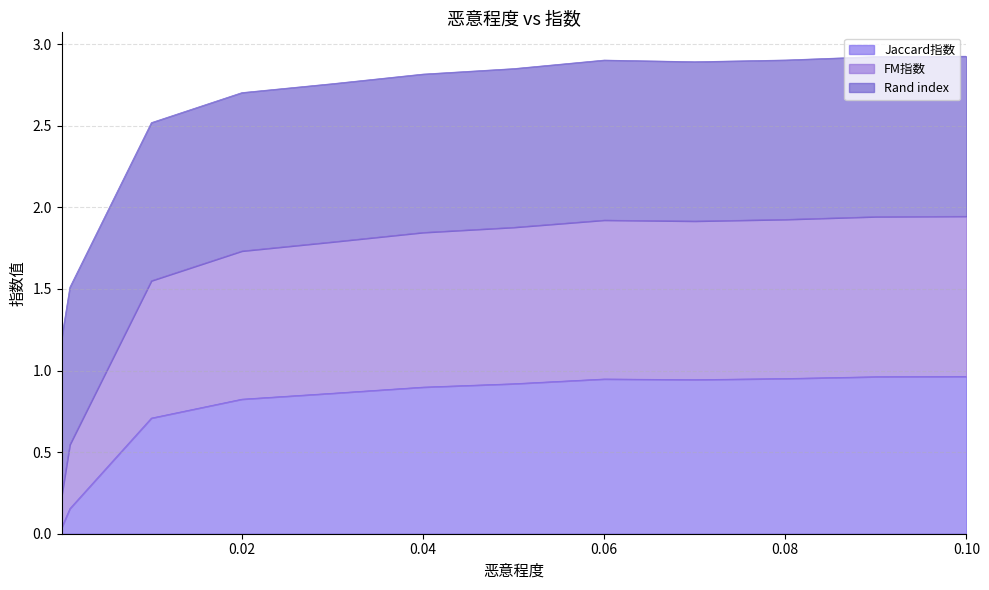

The Jaccard指数 series shows 0.3 at 0.01. True or false?

False